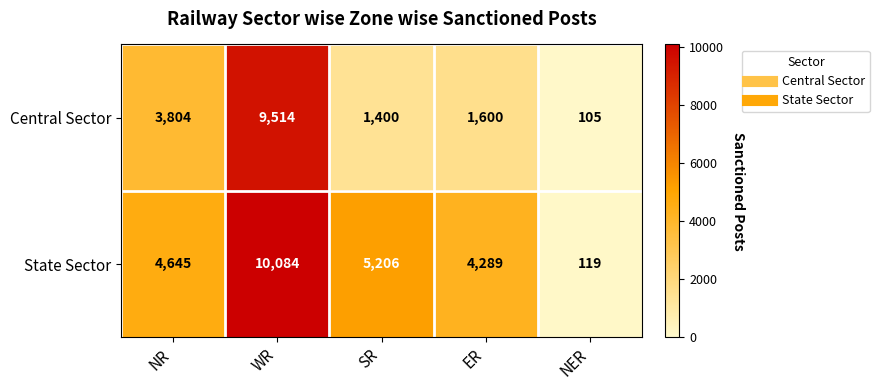

How many data points does each series have?

5